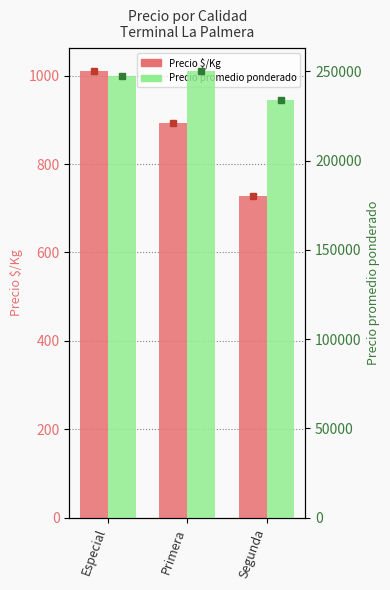

List the series in order of their overall mean, lowest first.

Precio $/Kg, Precio promedio ponderado